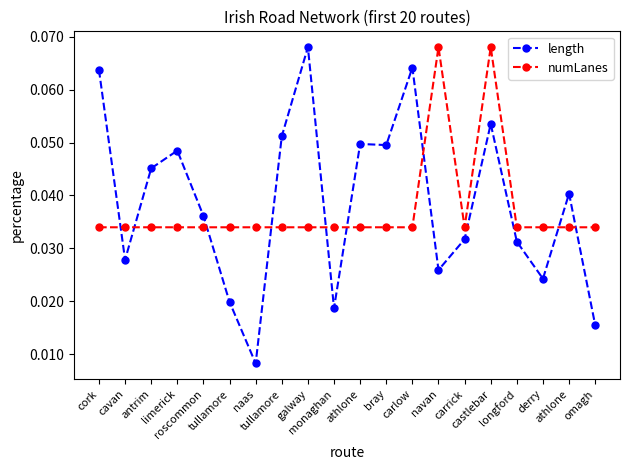

Between limerick and longford, which series saw the biggest shift?

length